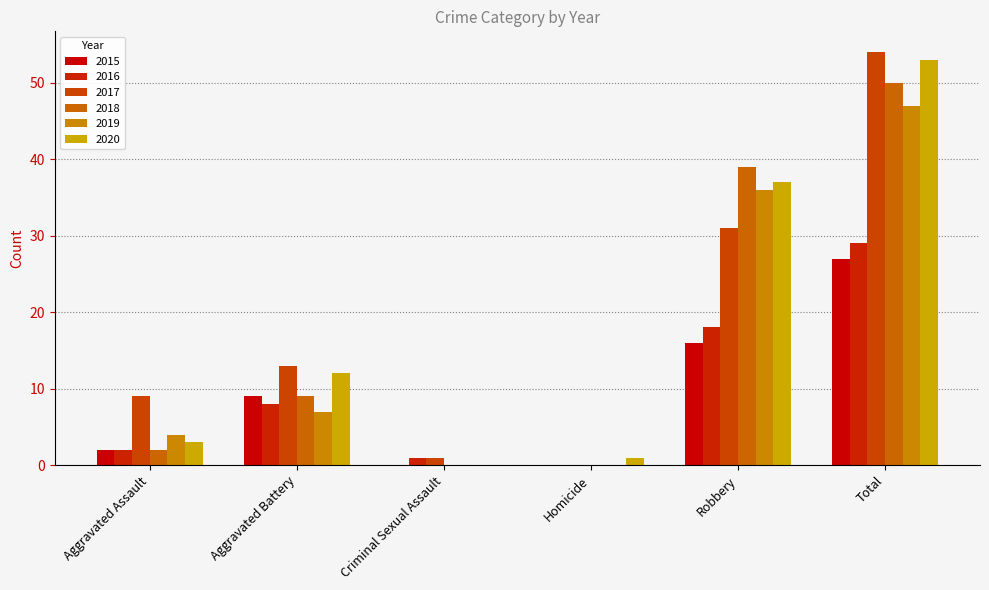

Which series changed the most between Robbery and Total?

2017